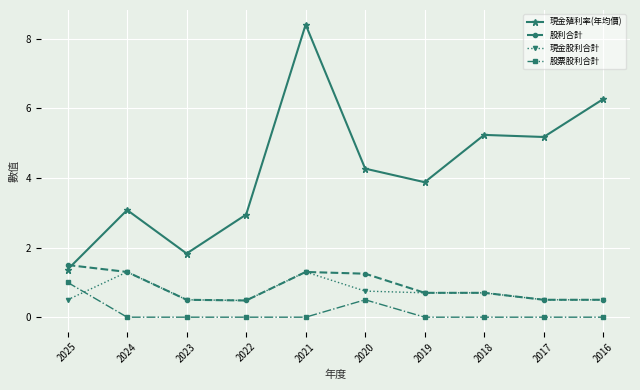

Is it true that 現金股利合計 equals 0.5 at 2023?

True